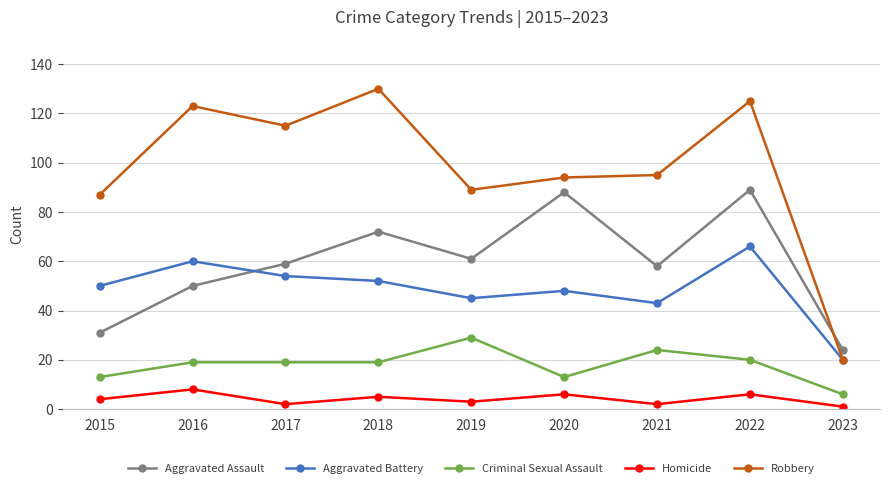

What is the difference between the Aggravated Assault values at 2018 and 2015?

41